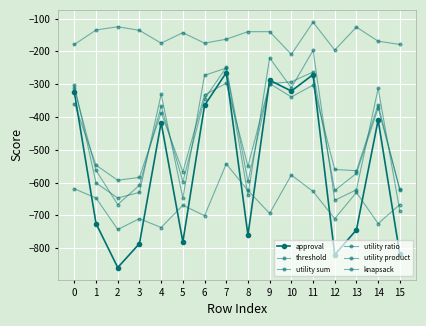

What is the value of the knapsack point at the 12th from the left?

-627